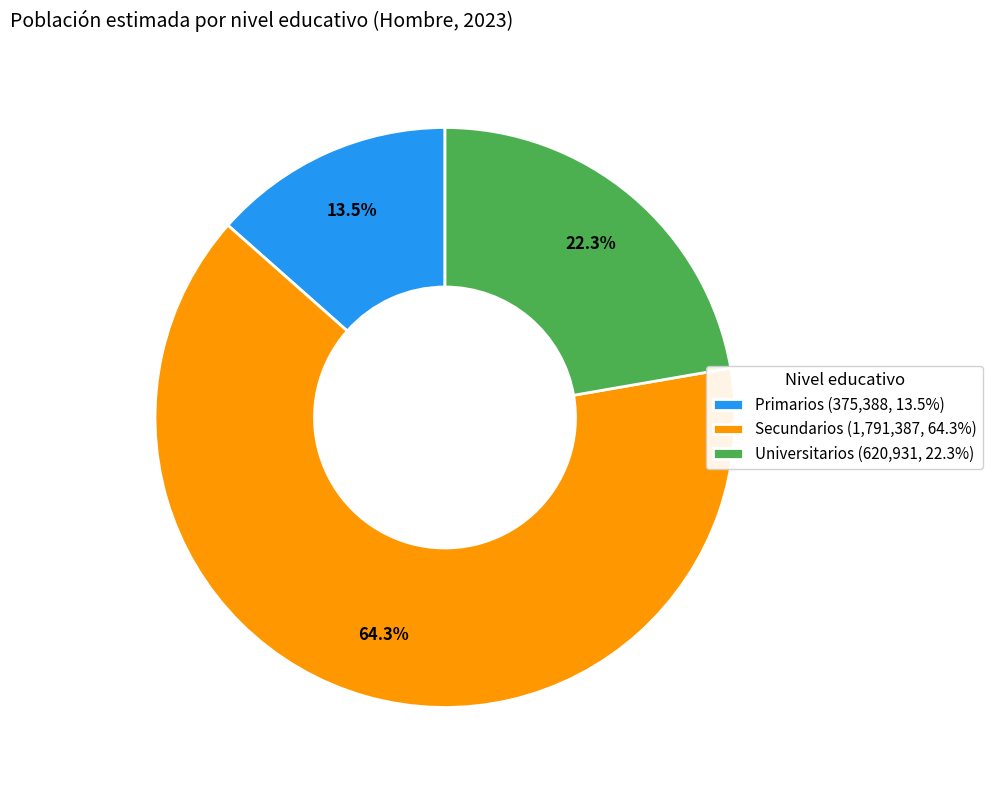

Which slice is the smallest?

Primarios